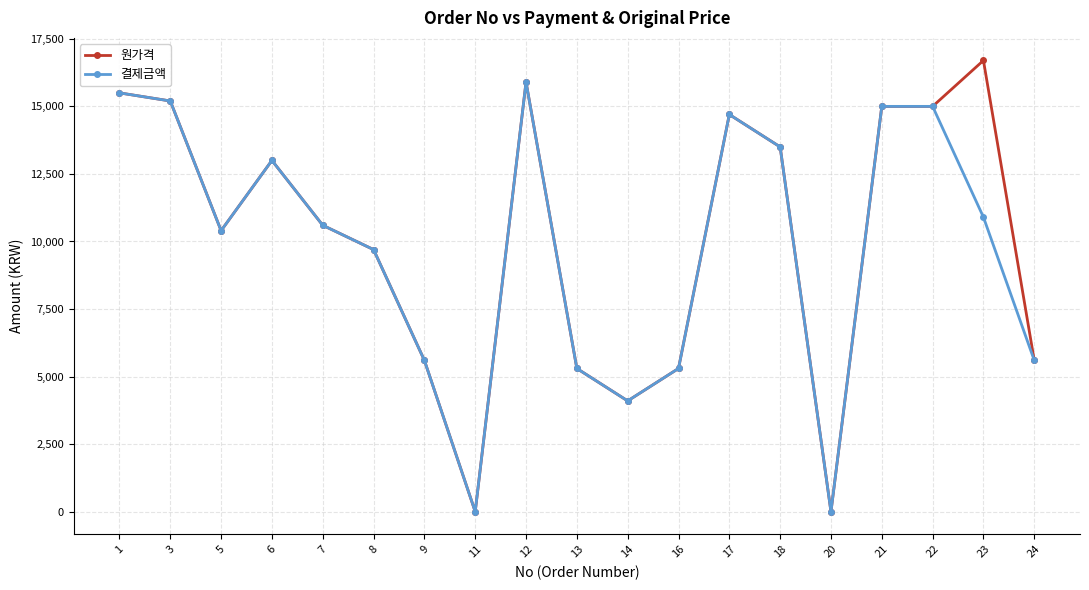

What is the value of the 원가격 point at the 13th from the left?

14700